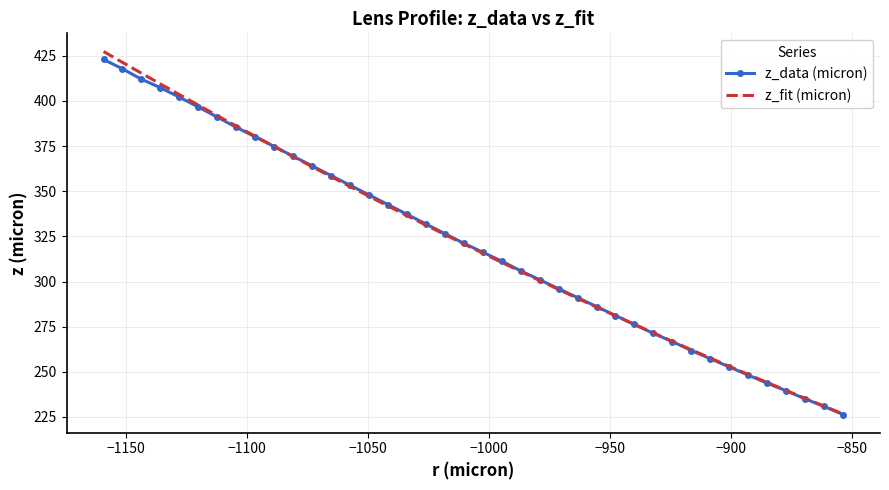

Which series has the widest spread of values?

z_fit (micron)